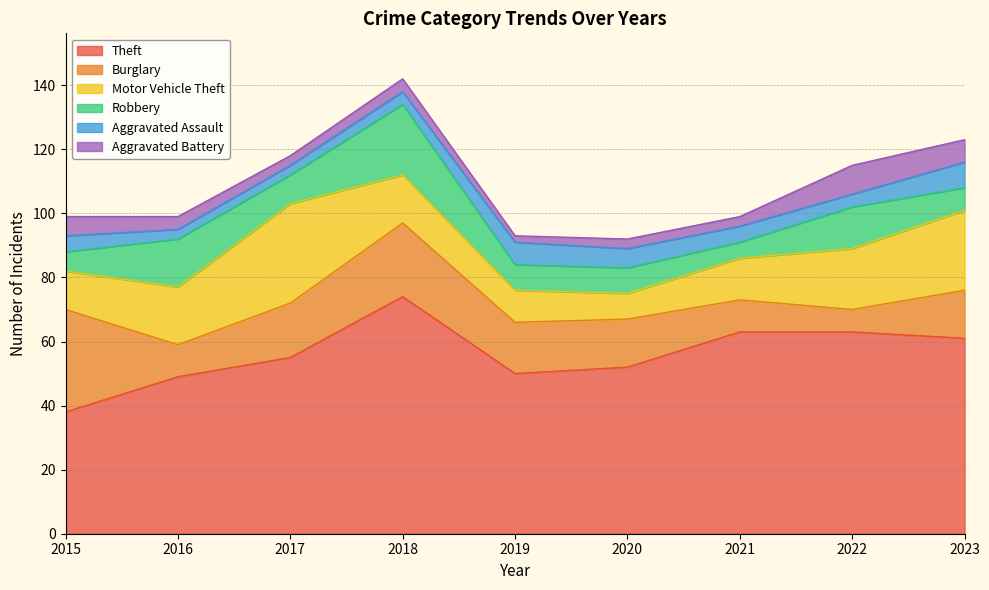

Which label corresponds to the smallest value in the chart?

2019